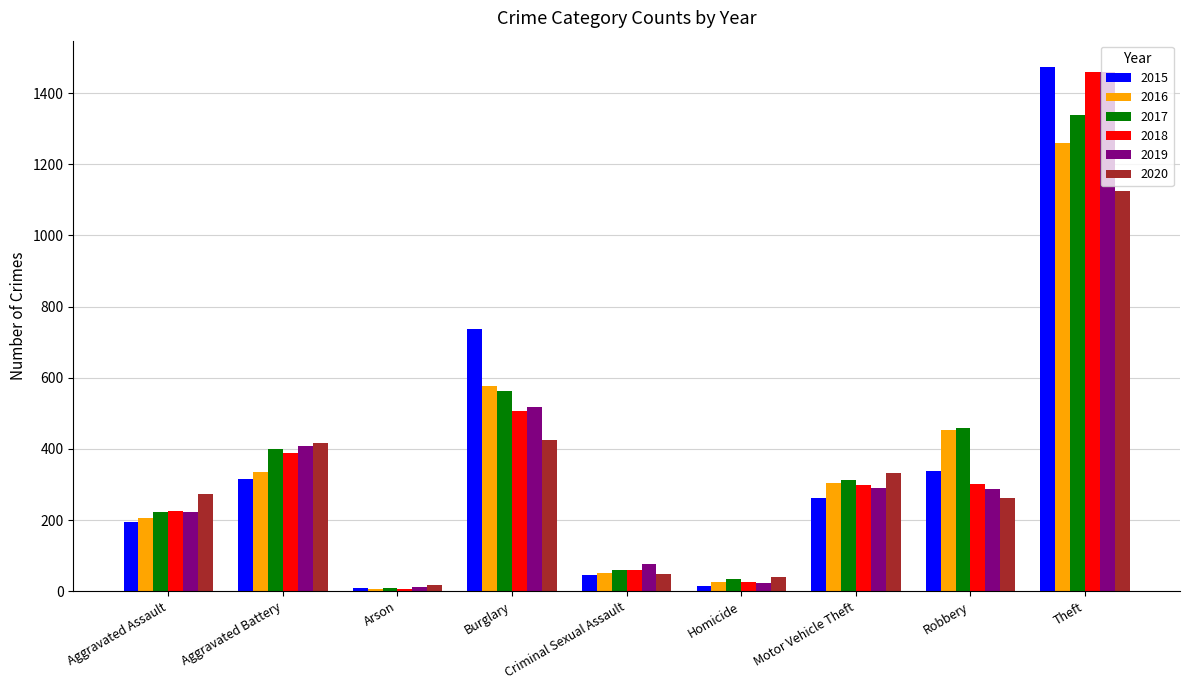

What is the label of the 9th bar from the right?

Aggravated Assault